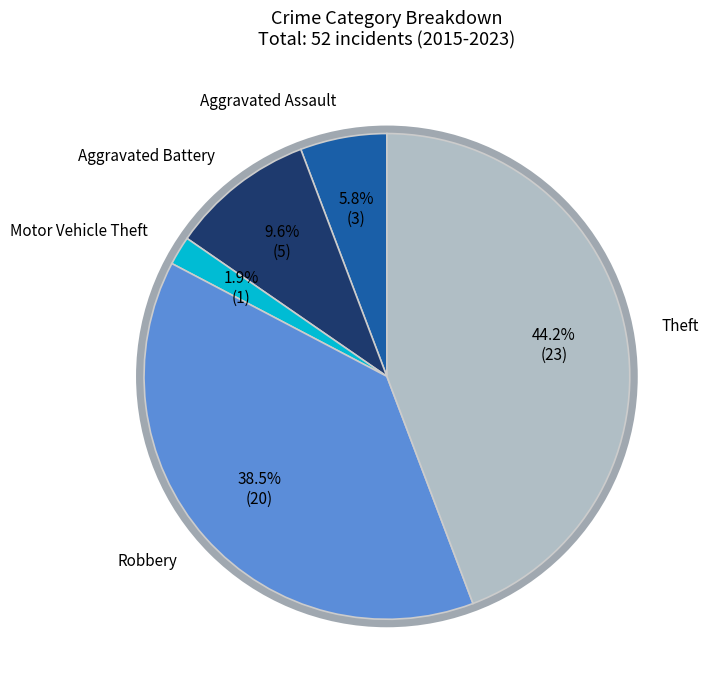

How many segments does this pie chart have?

5